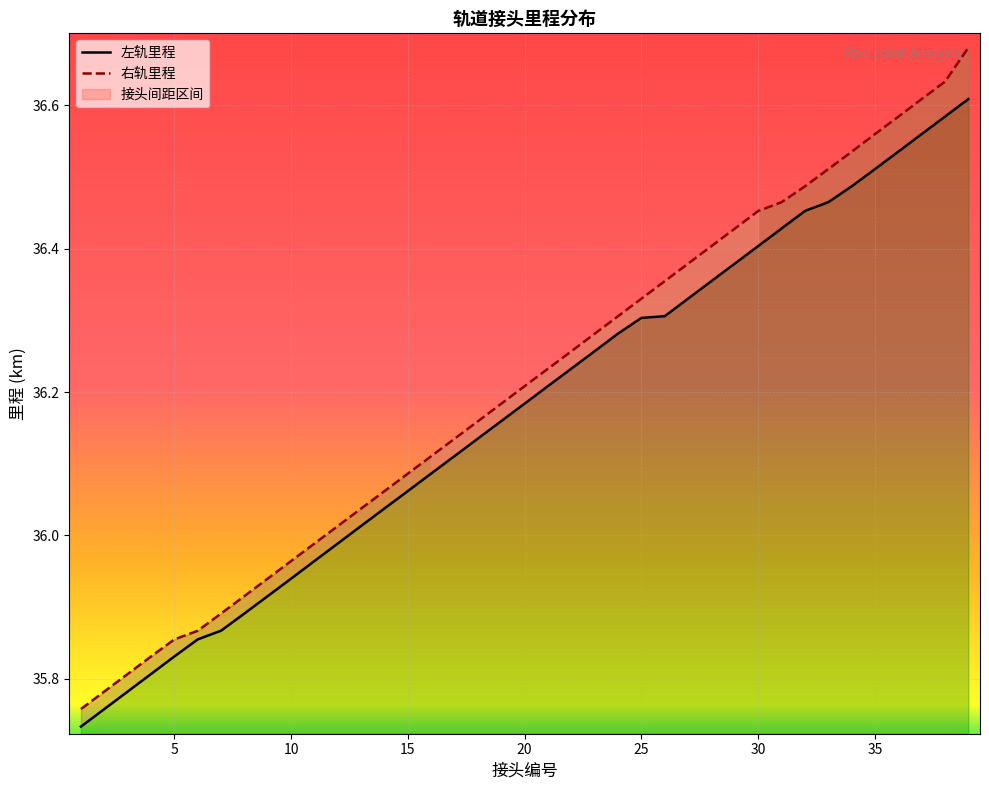

Reading left to right, list all the values displayed in this chart.

左轨里程: 1=35.7	2=35.8	3=35.8	4=35.8	5=35.8	6=35.9	7=35.9	8=35.9	9=35.9	10=35.9	11=36.0	12=36.0	13=36.0	14=36.0	15=36.1	16=36.1	17=36.1	18=36.1	19=36.2	20=36.2	21=36.2	22=36.2	23=36.3	24=36.3	25=36.3	26=36.3	27=36.3	28=36.4	29=36.4	30=36.4	31=36.4	32=36.5	33=36.5	34=36.5	35=36.5	36=36.5	37=36.6	38=36.6	39=36.6
右轨里程: 1=35.8	2=35.8	3=35.8	4=35.8	5=35.9	6=35.9	7=35.9	8=35.9	9=35.9	10=36.0	11=36.0	12=36.0	13=36.0	14=36.1	15=36.1	16=36.1	17=36.1	18=36.2	19=36.2	20=36.2	21=36.2	22=36.3	23=36.3	24=36.3	25=36.3	26=36.4	27=36.4	28=36.4	29=36.4	30=36.5	31=36.5	32=36.5	33=36.5	34=36.5	35=36.6	36=36.6	37=36.6	38=36.6	39=36.7